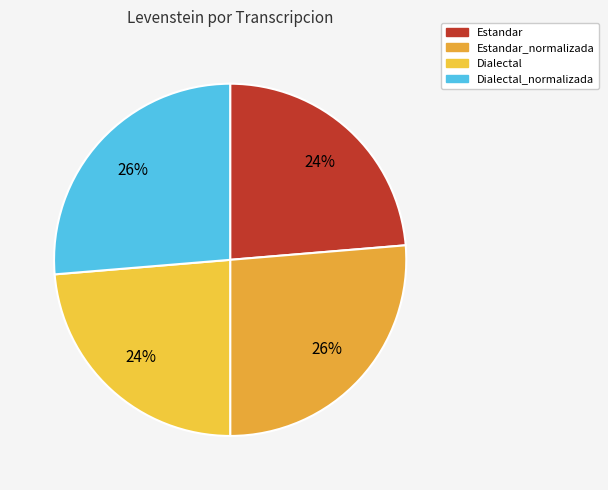

Rank the categories by value from lowest to highest.

Estandar, Dialectal, Estandar_normalizada, Dialectal_normalizada